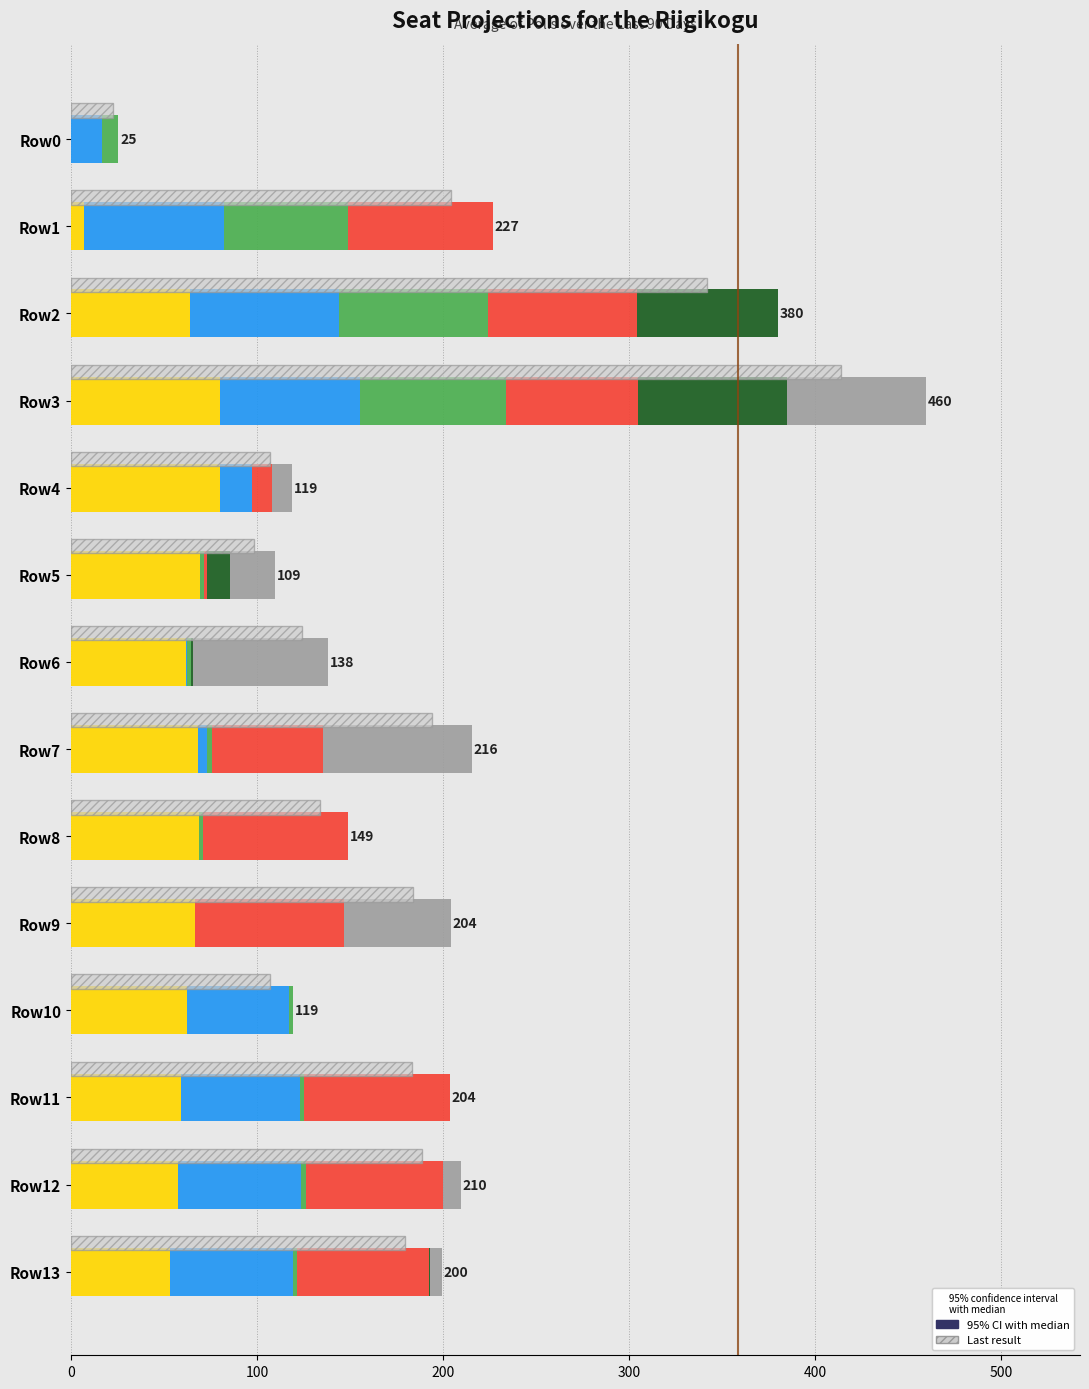

What is the label of the 10th bar from the left?

9